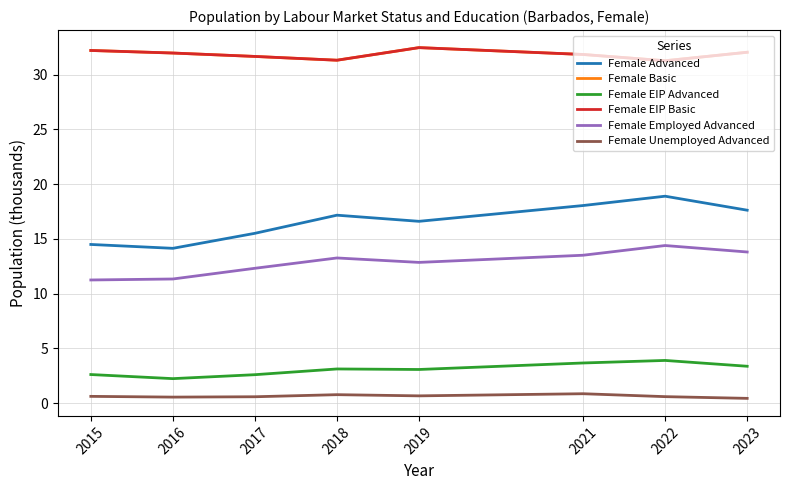

What is the sum of all Female Unemployed Advanced values?

5.1